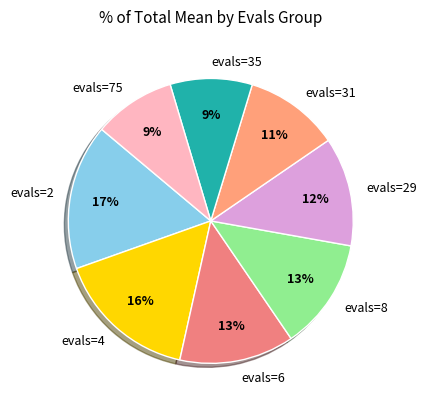

To the nearest percent, what is the difference between the evals=2 and evals=8 slice percentages?

4%